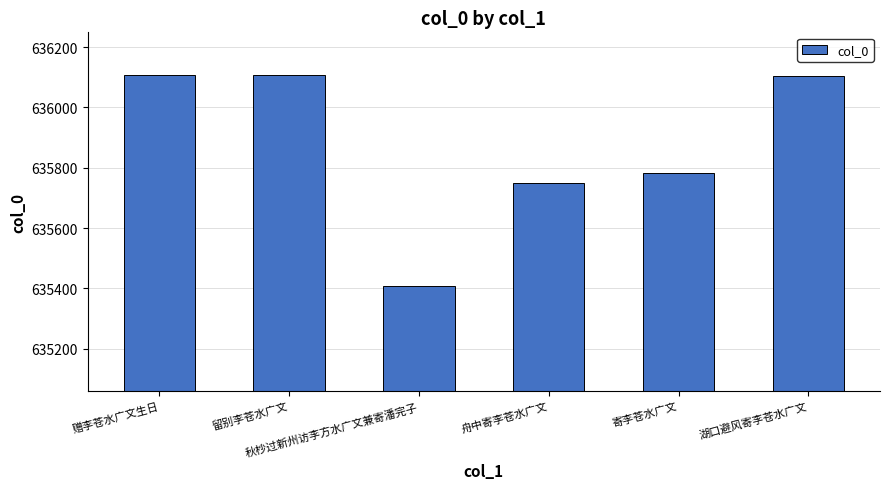

What is the label of the 4th bar from the right?

秋杪过新州访李方水广文兼寄潘完子